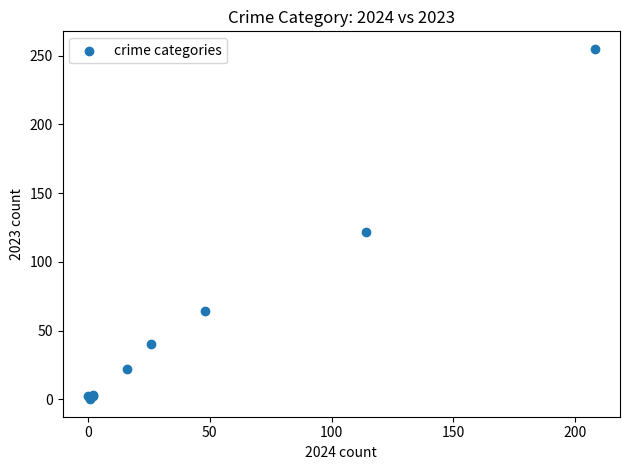

What Y value in the scatter plot is closest to 127?

122